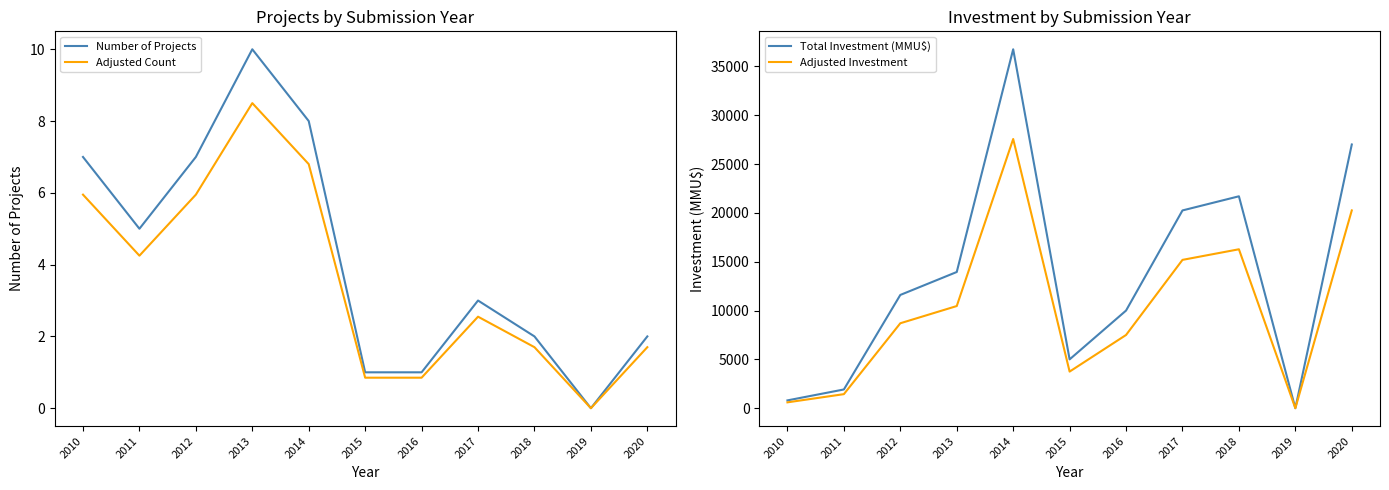

True or false: Adjusted Investment and Total Investment (MMU$) cross at least once.

False